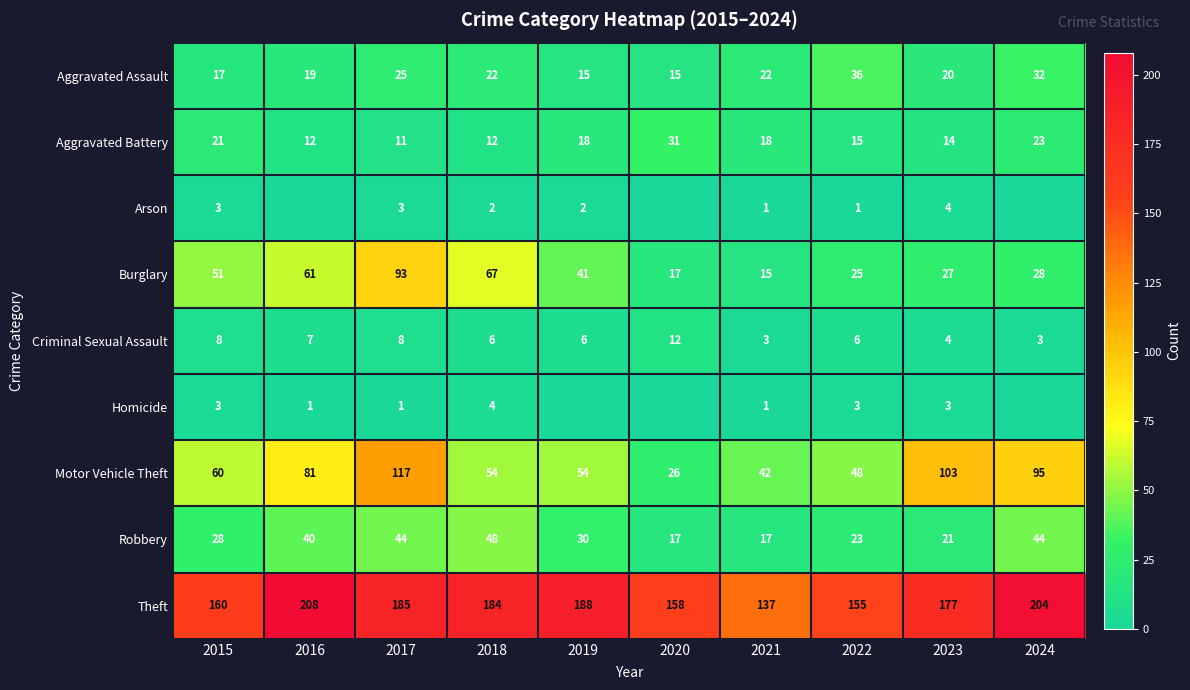

How many data points in Aggravated Assault are less than 22?

5